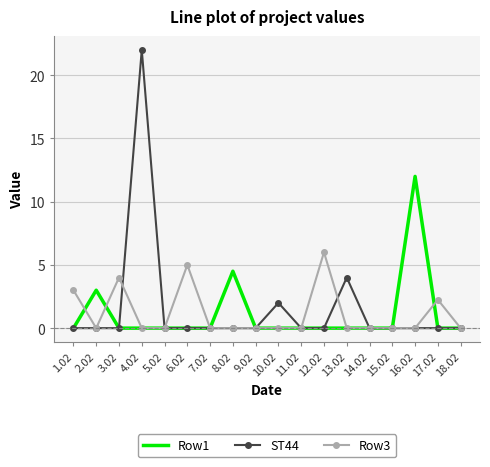

The Row3 series shows 0.0 at 10.02. True or false?

True